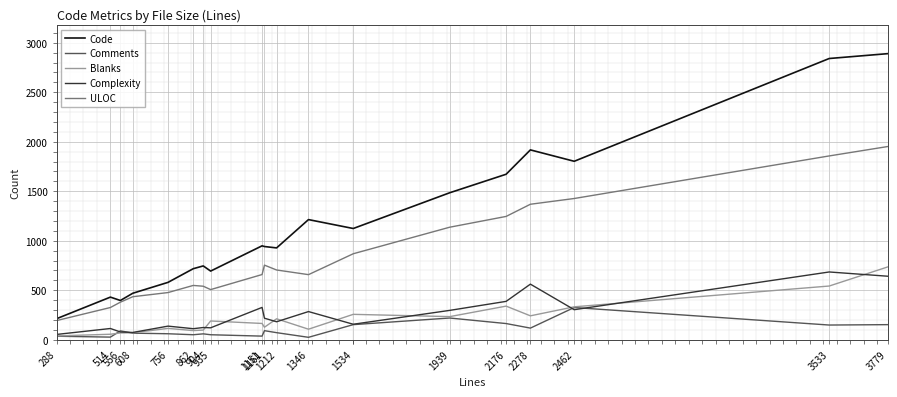

The value of ULOC at 1151 is 659. True or false?

True